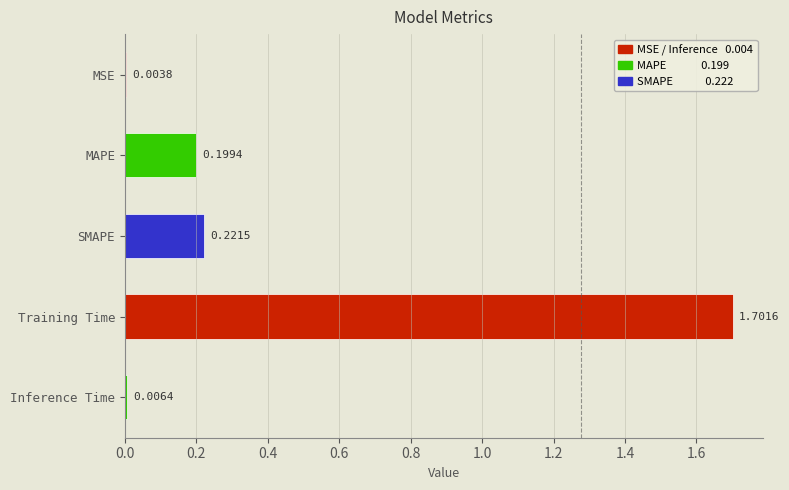

What is the sum of all values?

2.1